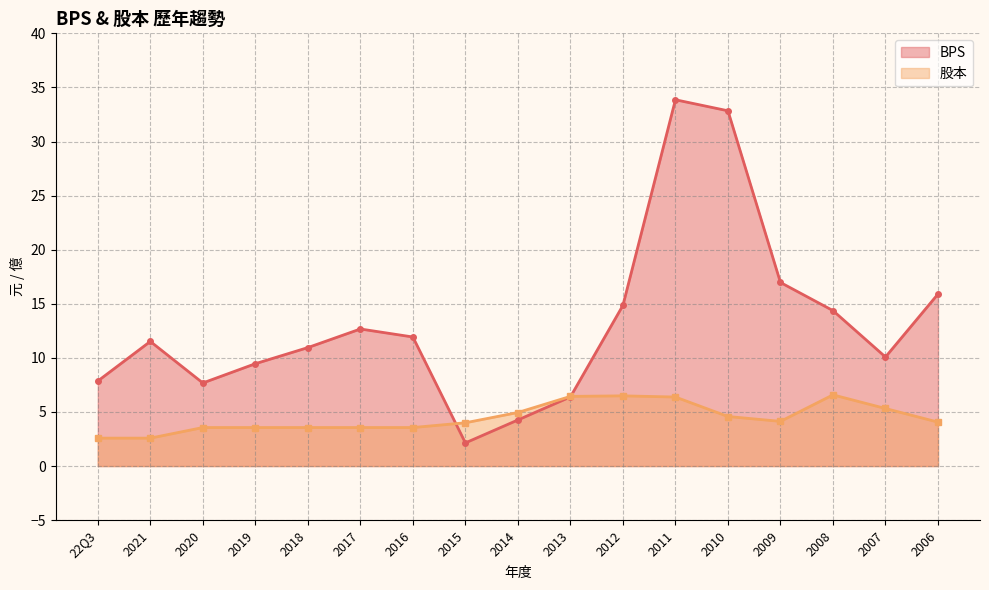

Between 22Q3 and 2015, which series saw the biggest shift?

BPS